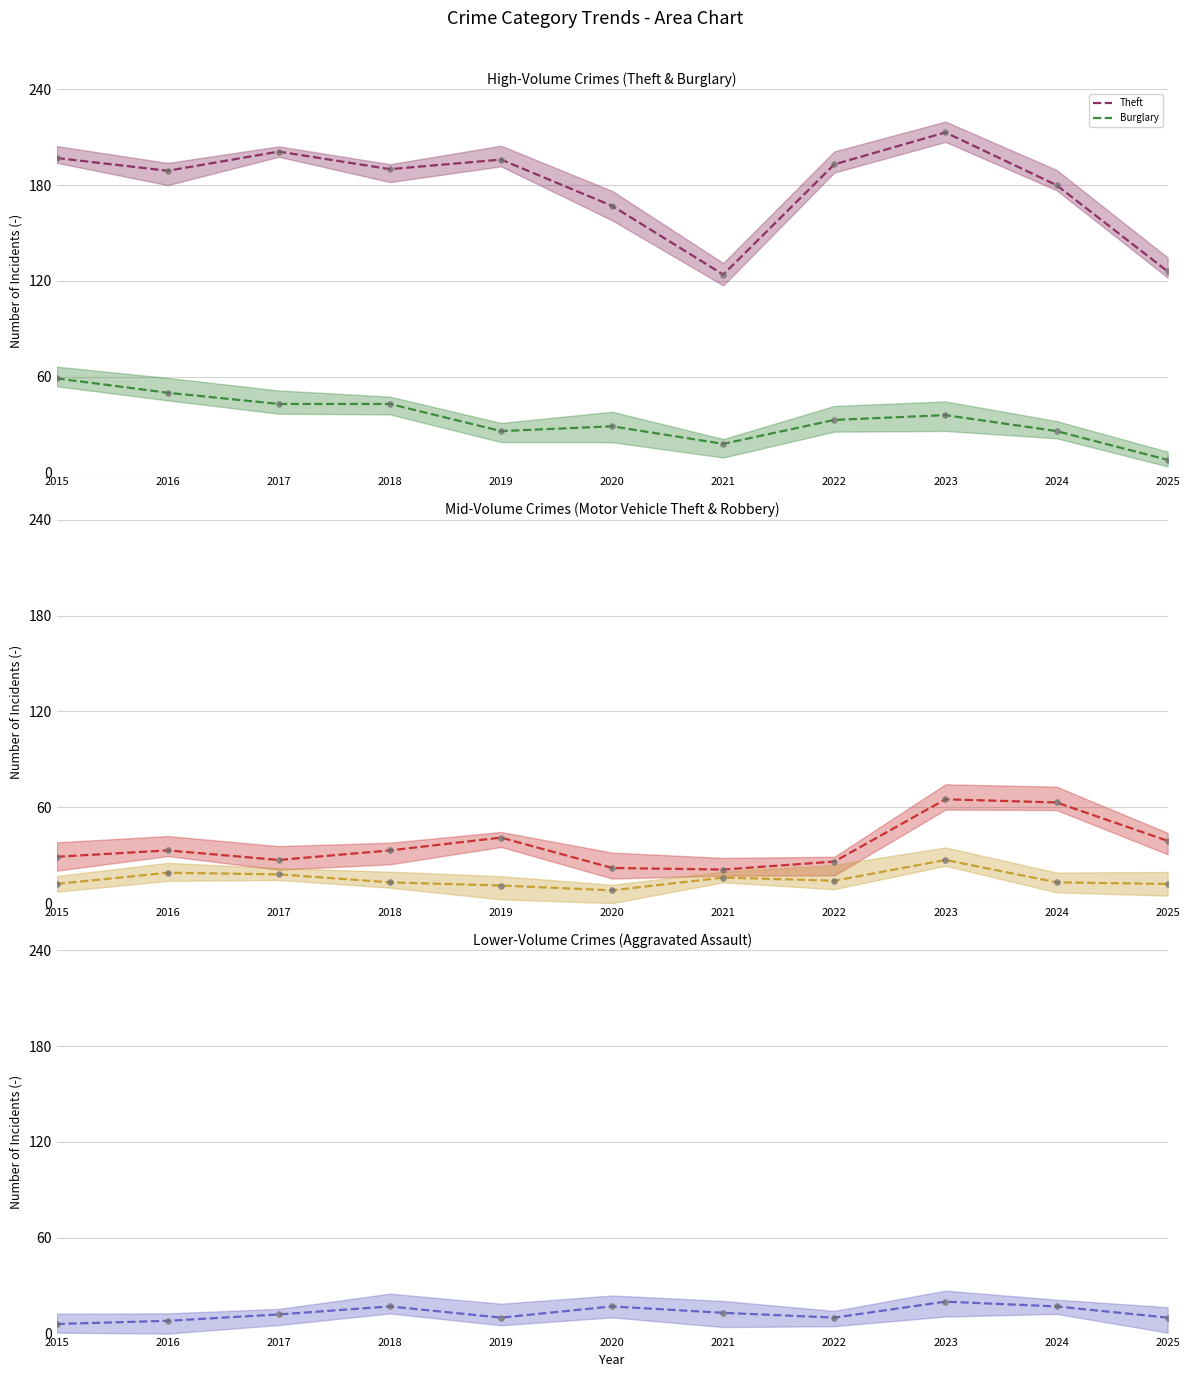

Which series has the largest total across all categories?

Theft